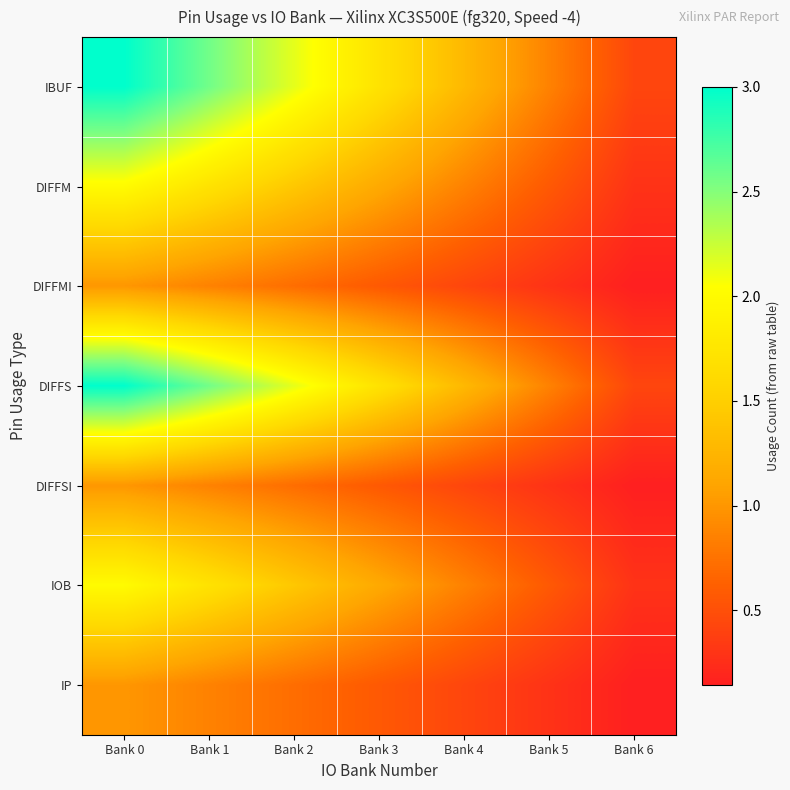

Between Bank 3 and Bank 6, which series saw the biggest shift?

IBUF